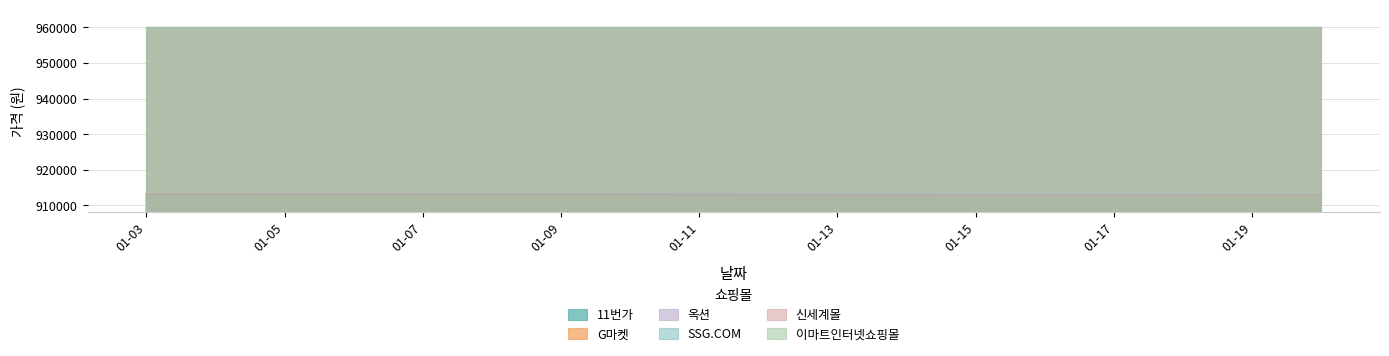

At which label does G마켓 first exceed 913060?

2025-01-03